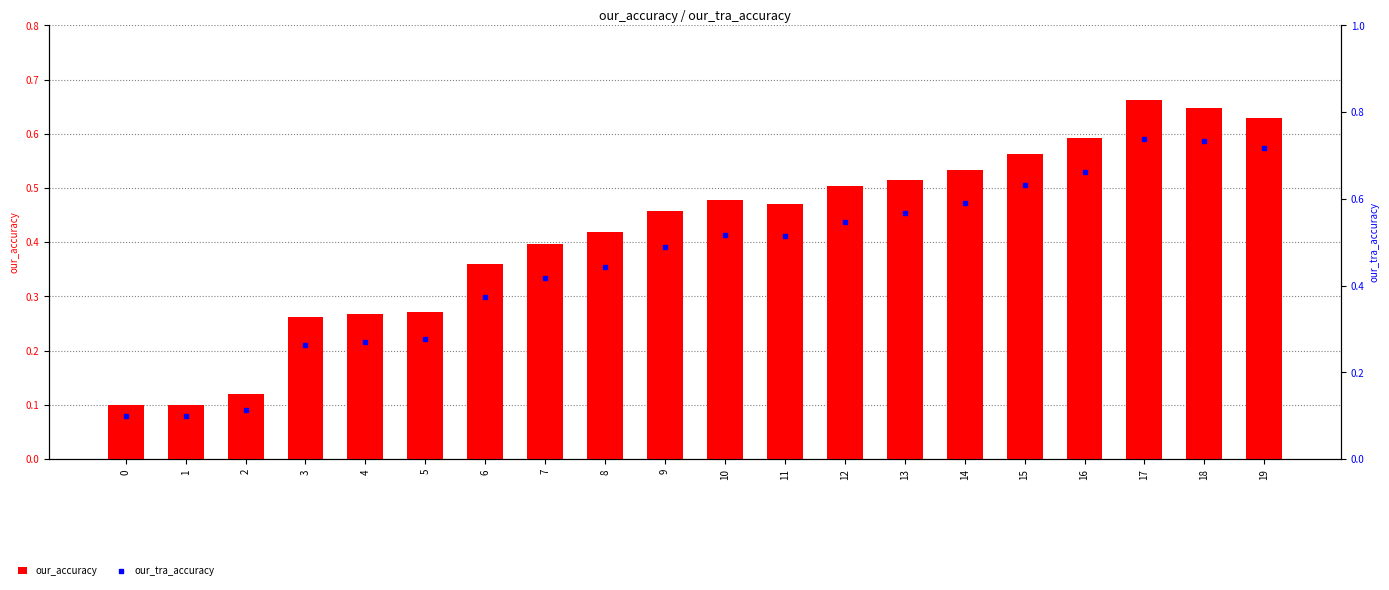

The our_tra_accuracy series shows 0.9 at 10. True or false?

False